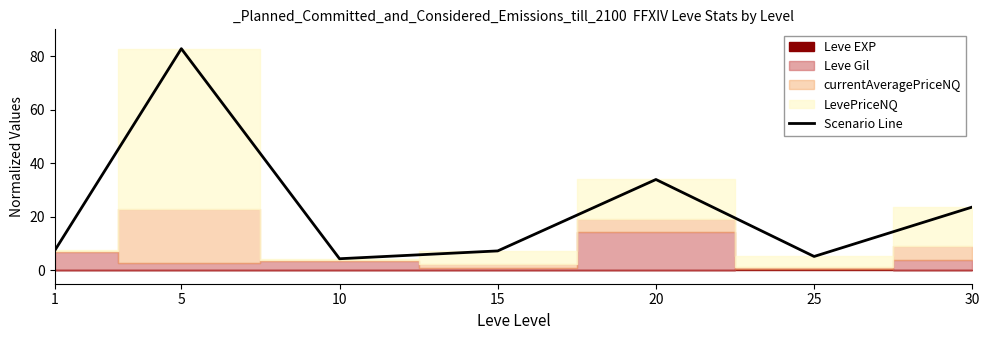

The value of Scenario Line at 10 is 7.5. True or false?

False